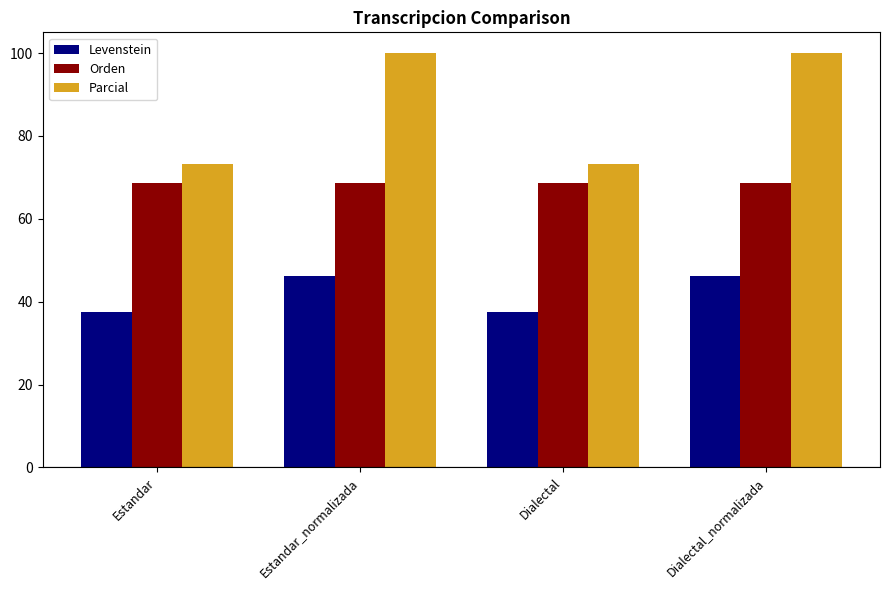

True or false: Orden has a value of 92.9 at Estandar.

False